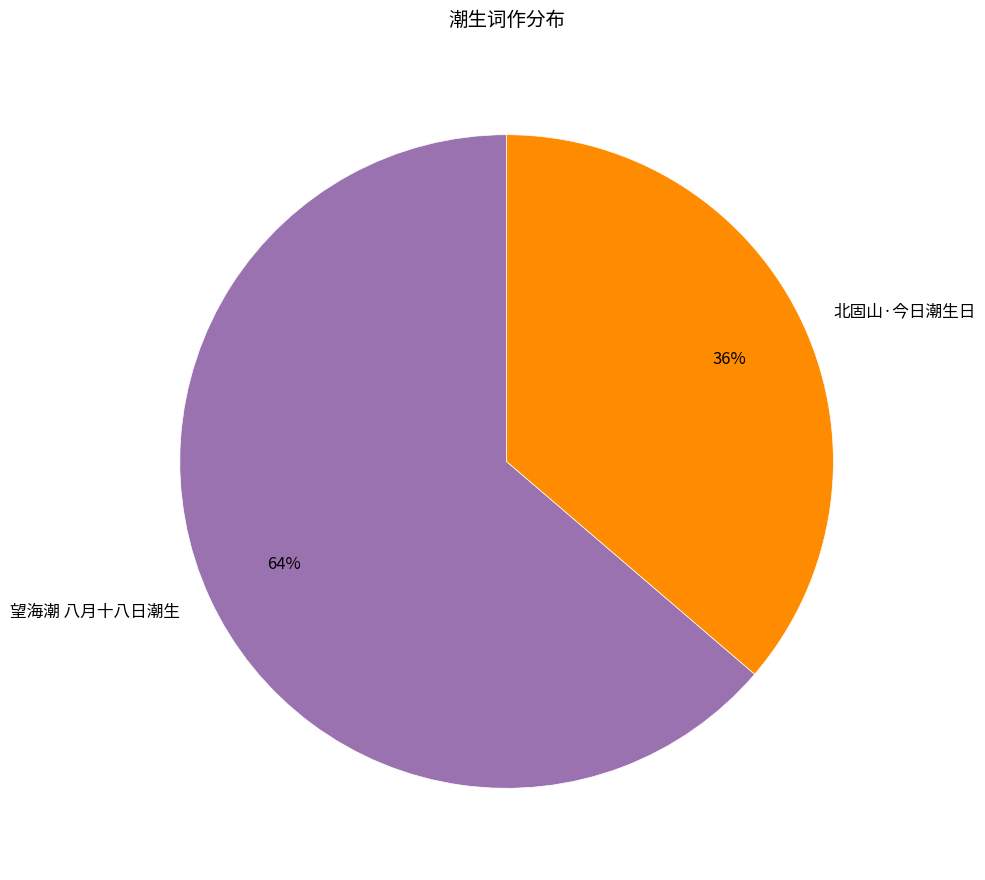

Rank the categories by value from highest to lowest.

望海潮 八月十八日潮生, 北固山·今日潮生日